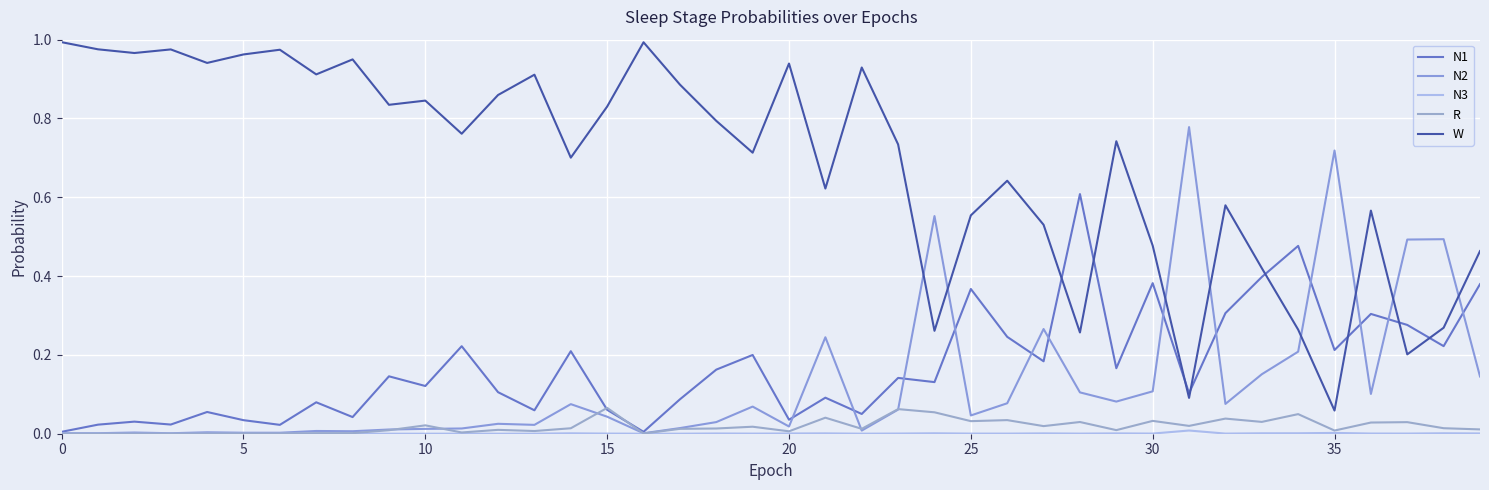

True or false: R and N1 cross at least once.

True